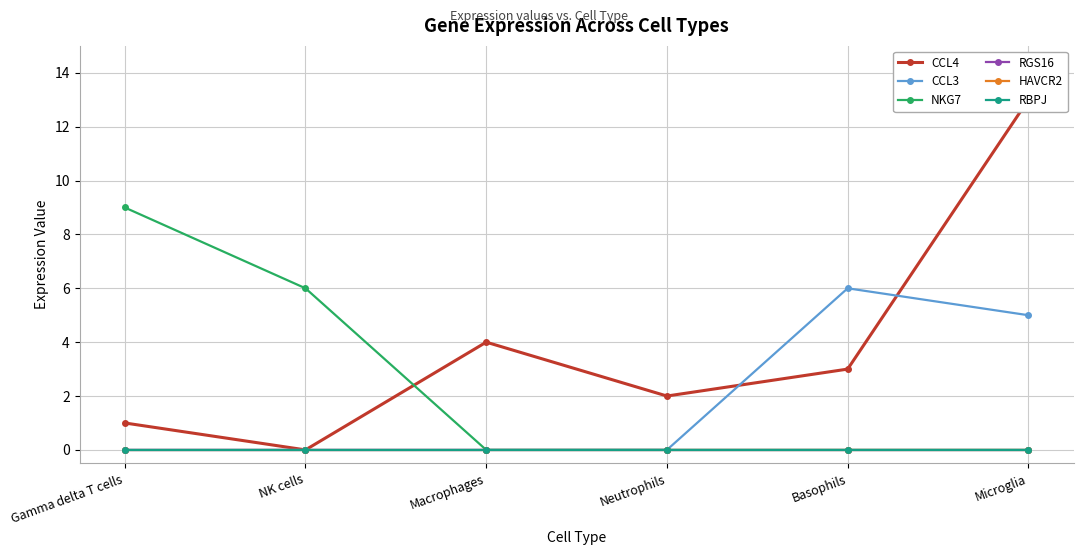

What is the total value across all series at Basophils?

9